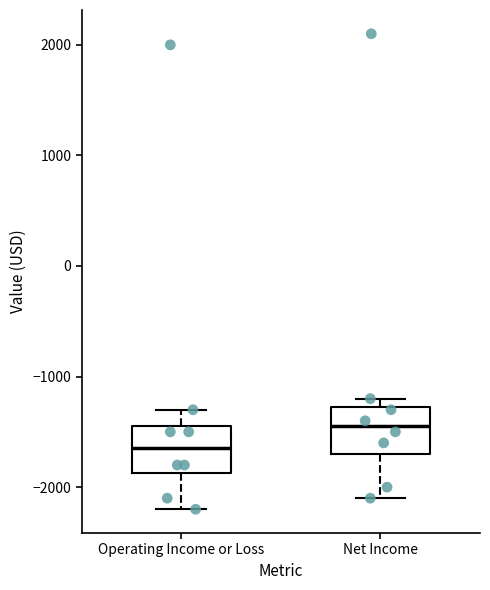

Reading left to right, transcribe this box plot: for each box, give where its median line is, the range the box spans, and where its two whiskers end, as read against the y-axis. The values are not printed on the chart, so give them approximately, as read against the axis.

Operating Income or Loss: median -1600, box -1900 to -1400, whiskers -2200 to -1300
Net Income: median -1400, box -1700 to -1300, whiskers -2100 to -1200